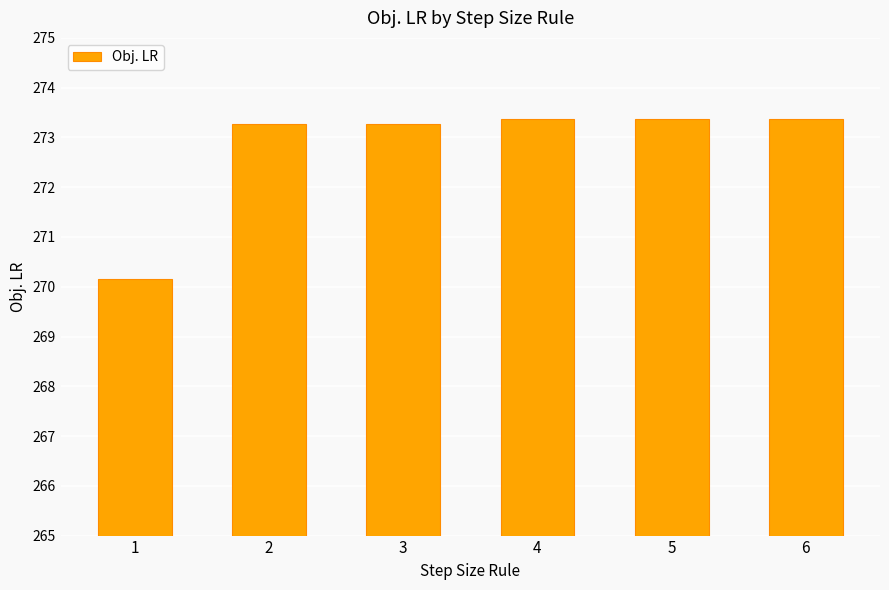

How many bars are there in total?

6